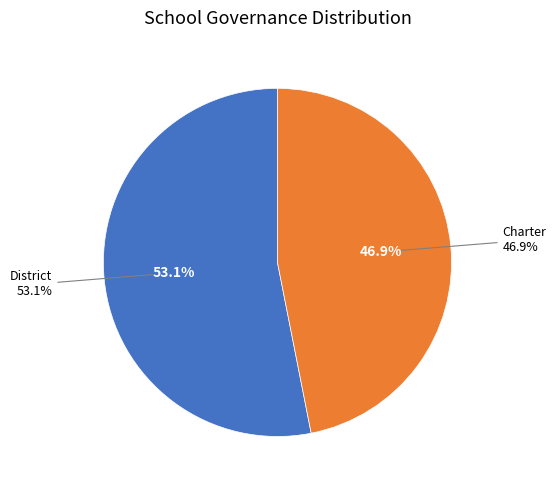

How many segments does this pie chart have?

2